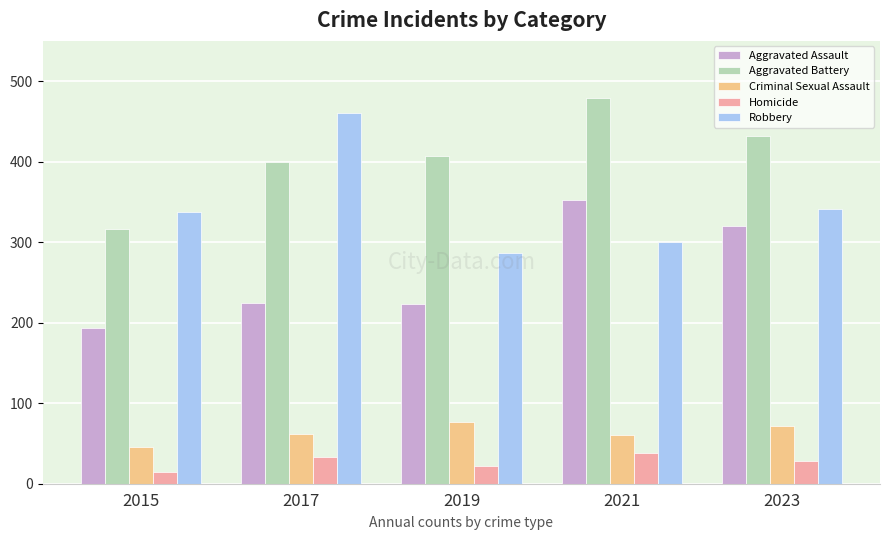

Is the value of Robbery at 2015 greater than the value of Homicide at 2017?

Yes